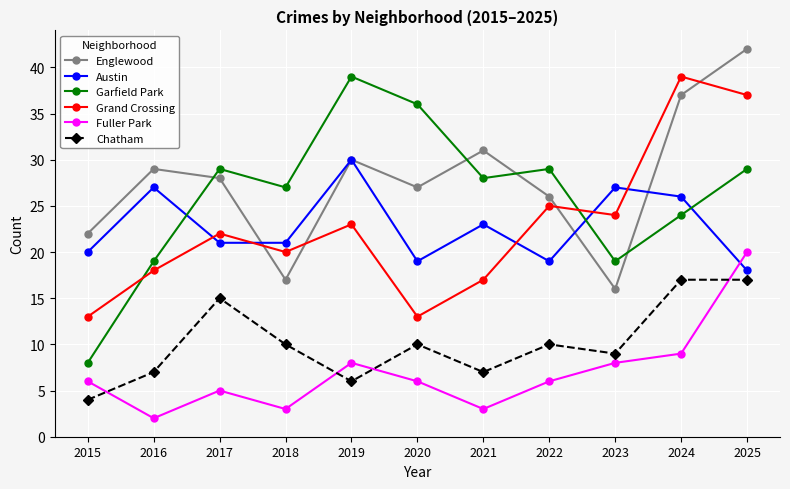

At which label is Fuller Park closest to 11?

2024